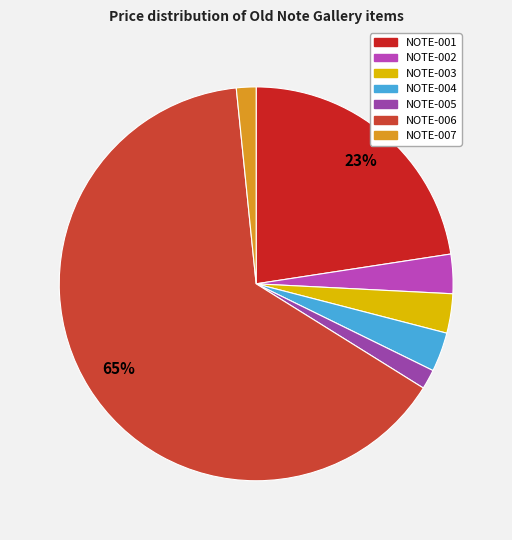

Approximately how many times larger is the value at NOTE-001 compared to NOTE-005?

14.0